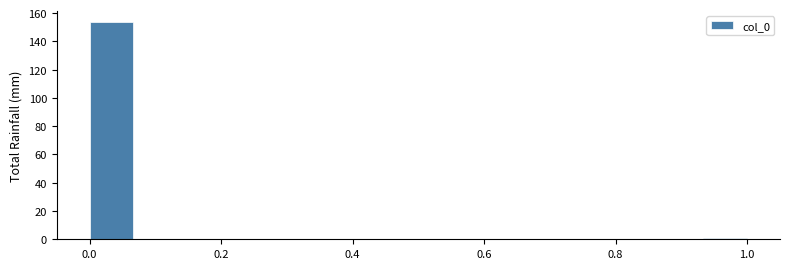

Around what value on the x-axis is the tallest bar? Give the approximate position of its centre, as read against the axis.

0.04